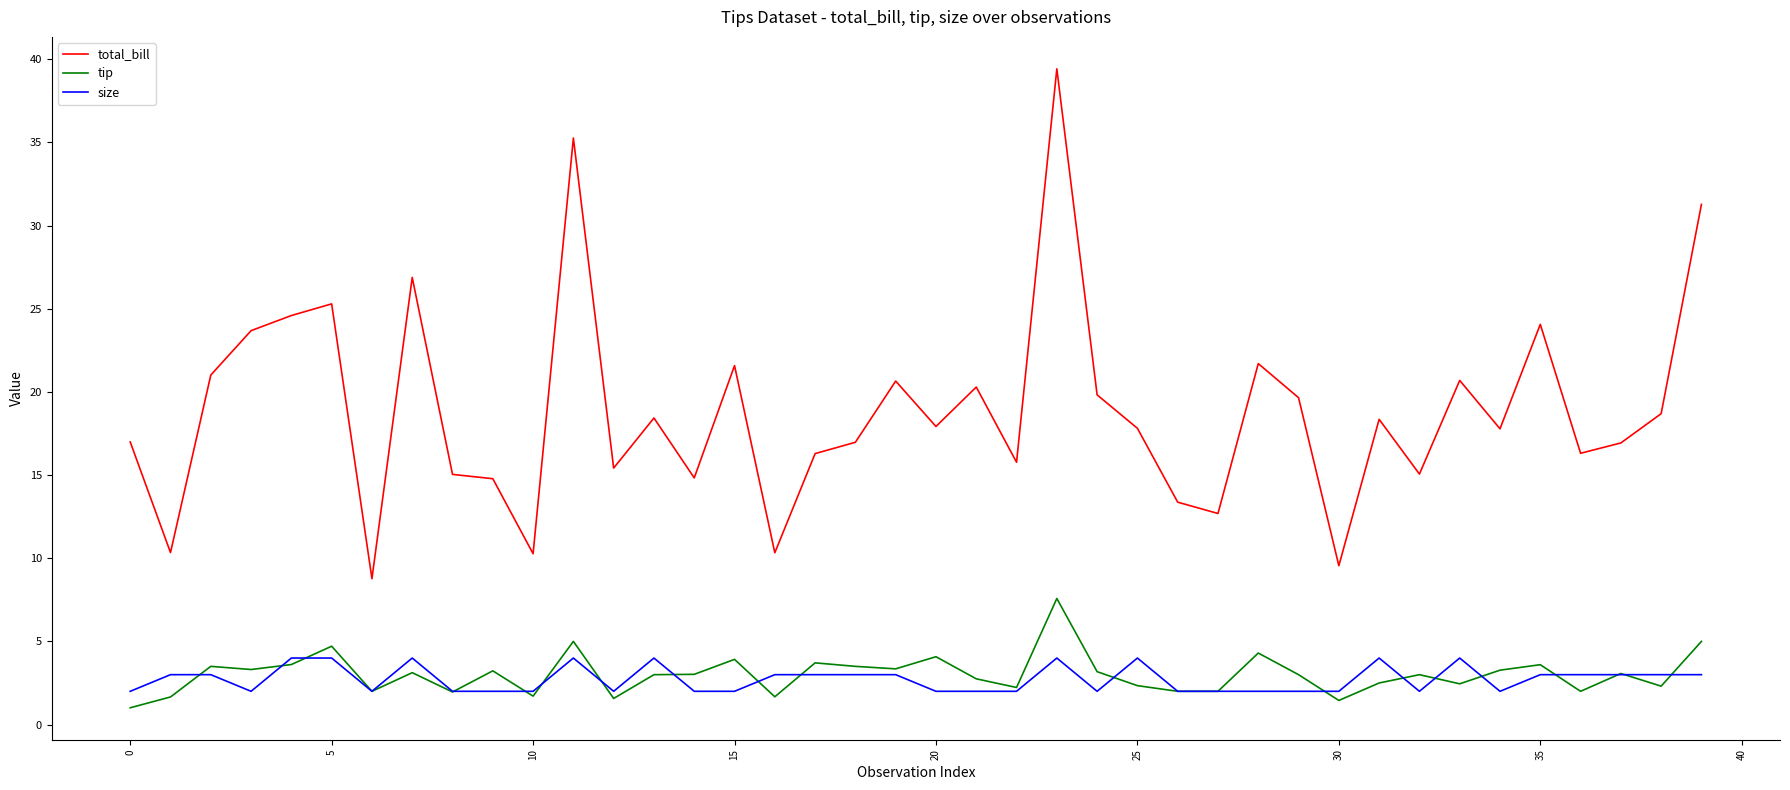

What is the smallest value displayed?

1.0